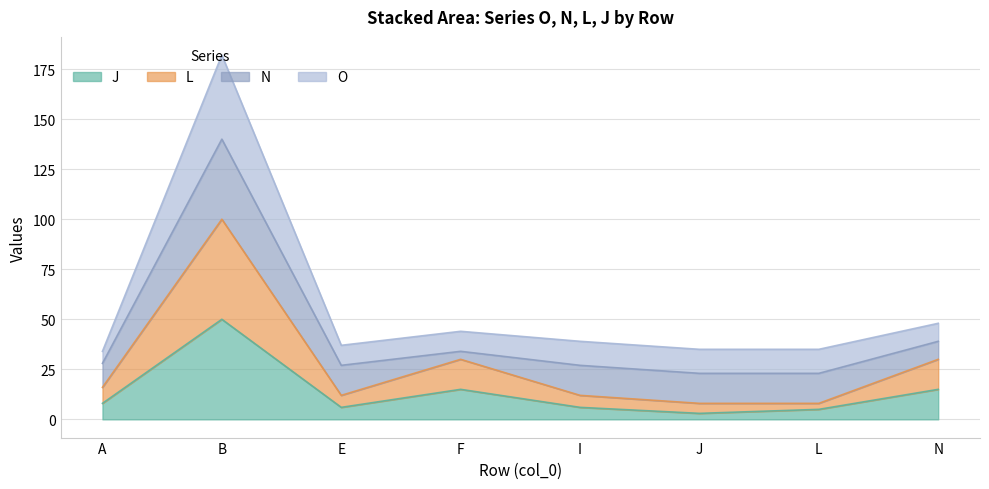

What is the smallest value displayed?

3